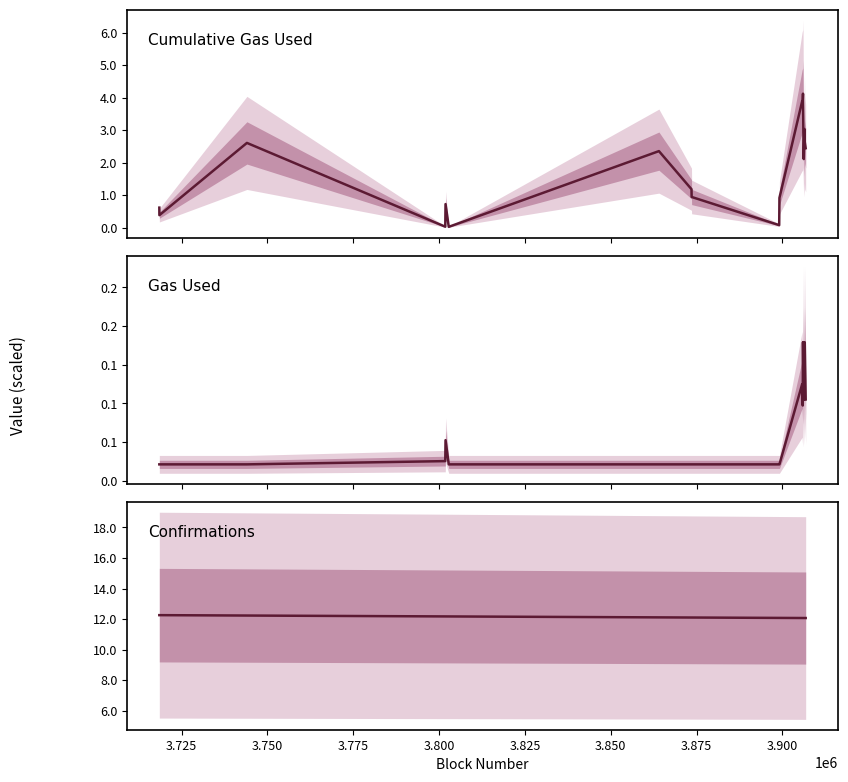

True or false: Gas Used and Confirmations intersect in this chart.

False